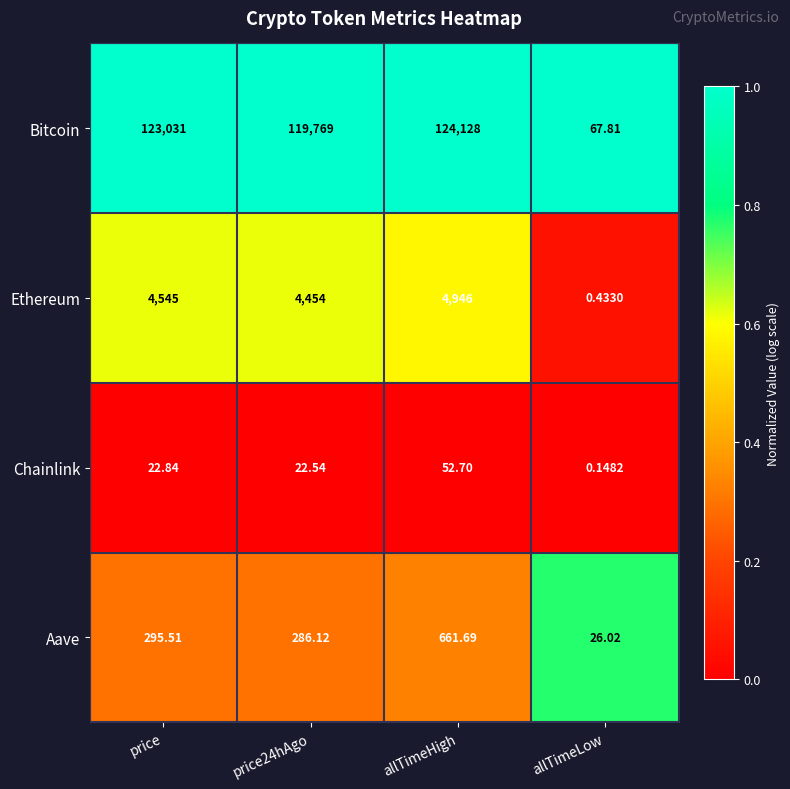

Which series has the widest spread of values?

Bitcoin